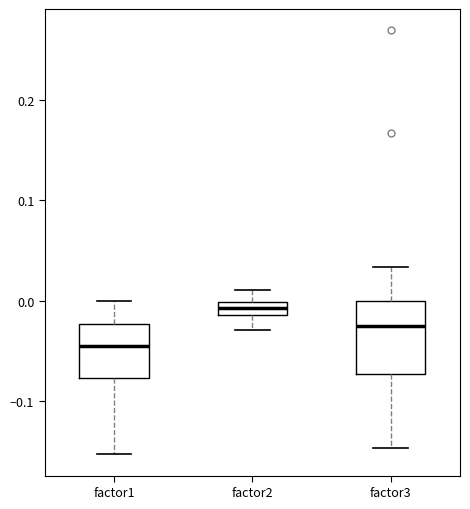

Where is the lower edge of the box for factor3 on the y-axis? The values are not printed on the chart, so give them approximately, as read against the axis.

-0.07